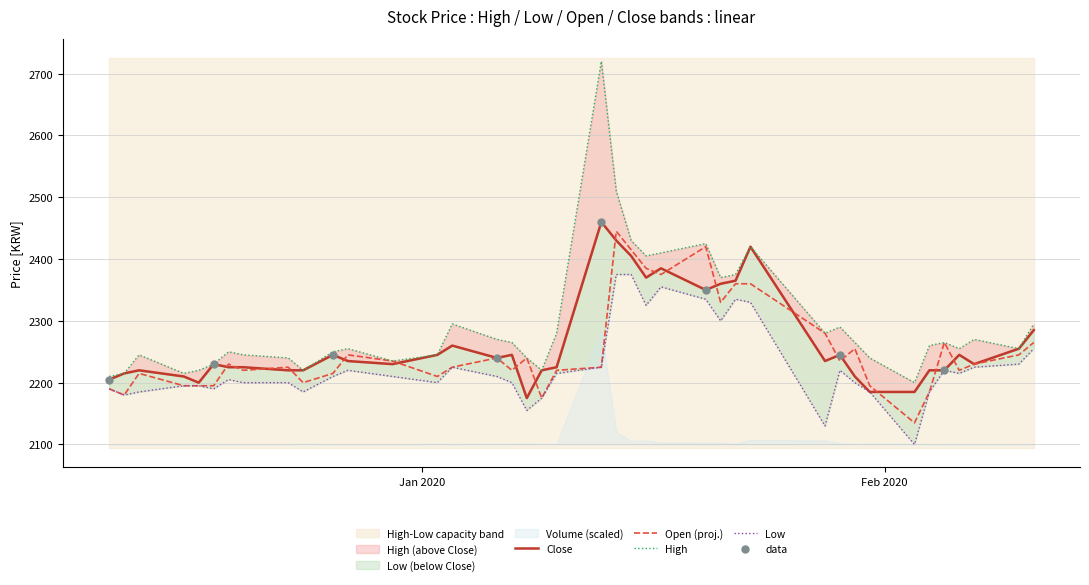

At how many categories does at least one series exceed 2238?

31